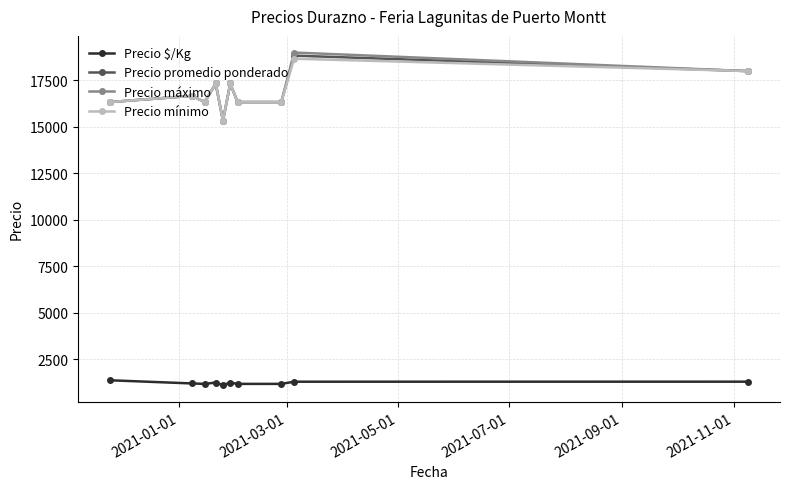

What is the difference between the second highest and second lowest values in the Precio mínimo series?

1666.7